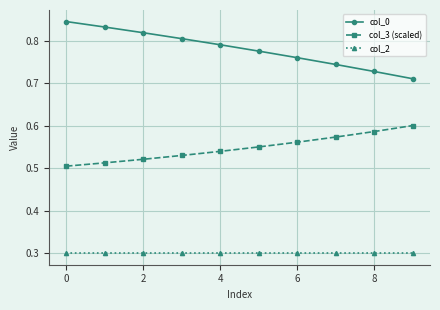

List the series in order of their overall mean, lowest first.

col_2, col_3 (scaled), col_0